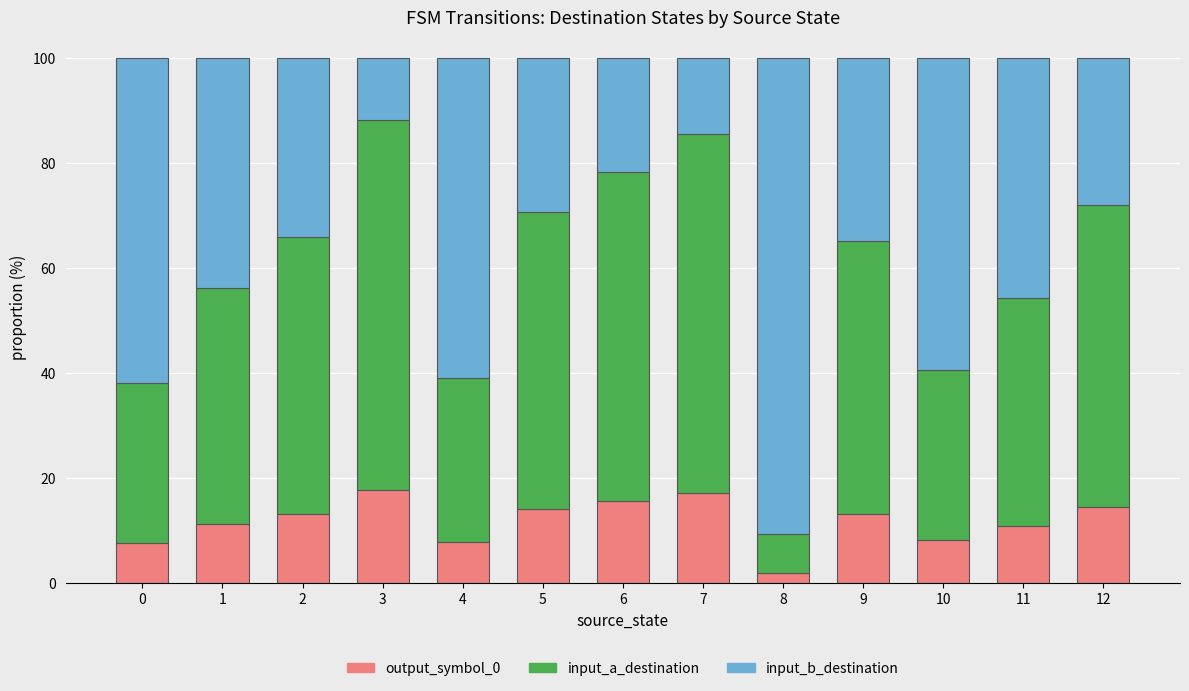

At which label does output_symbol_0 reach its minimum?

8